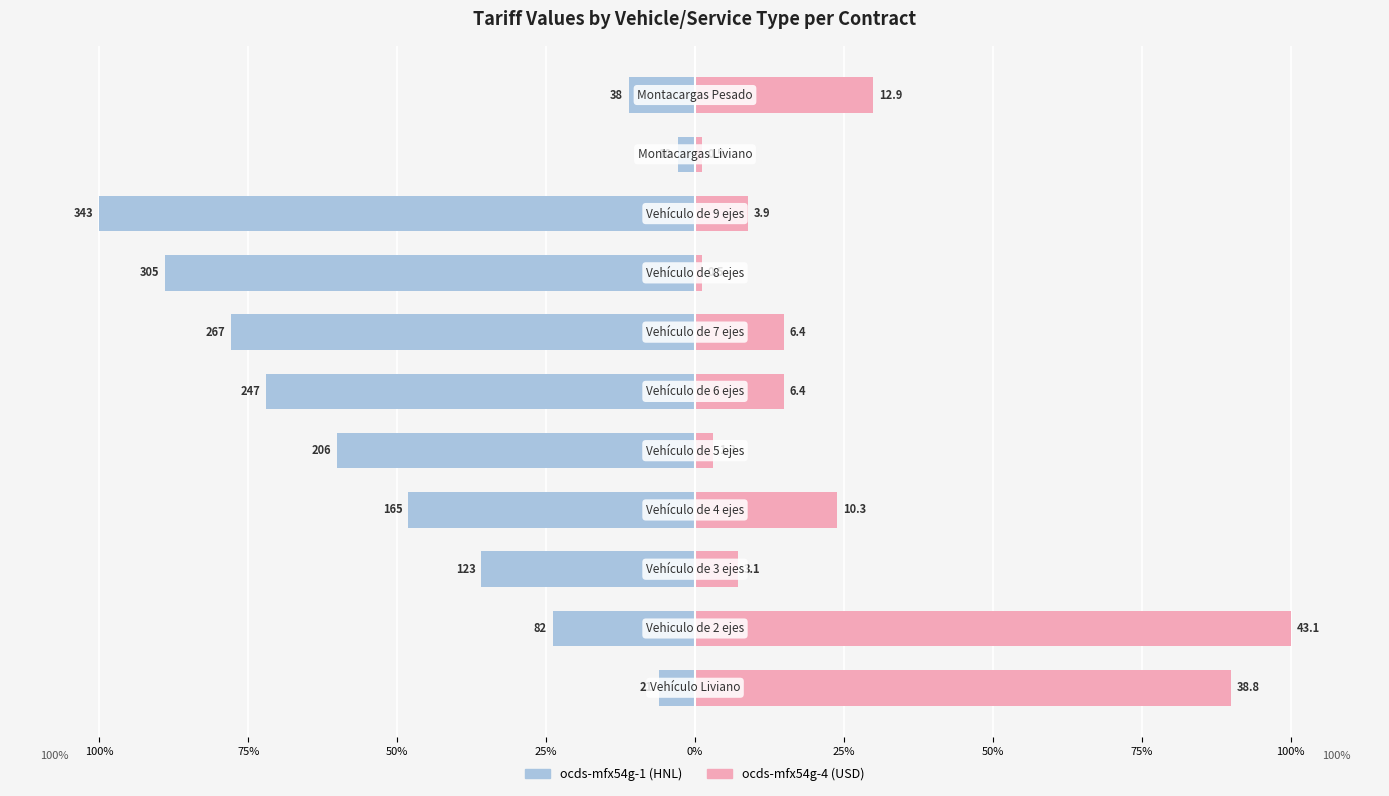

How many values in the ocds-mfx54g-4 series are below 14?

5